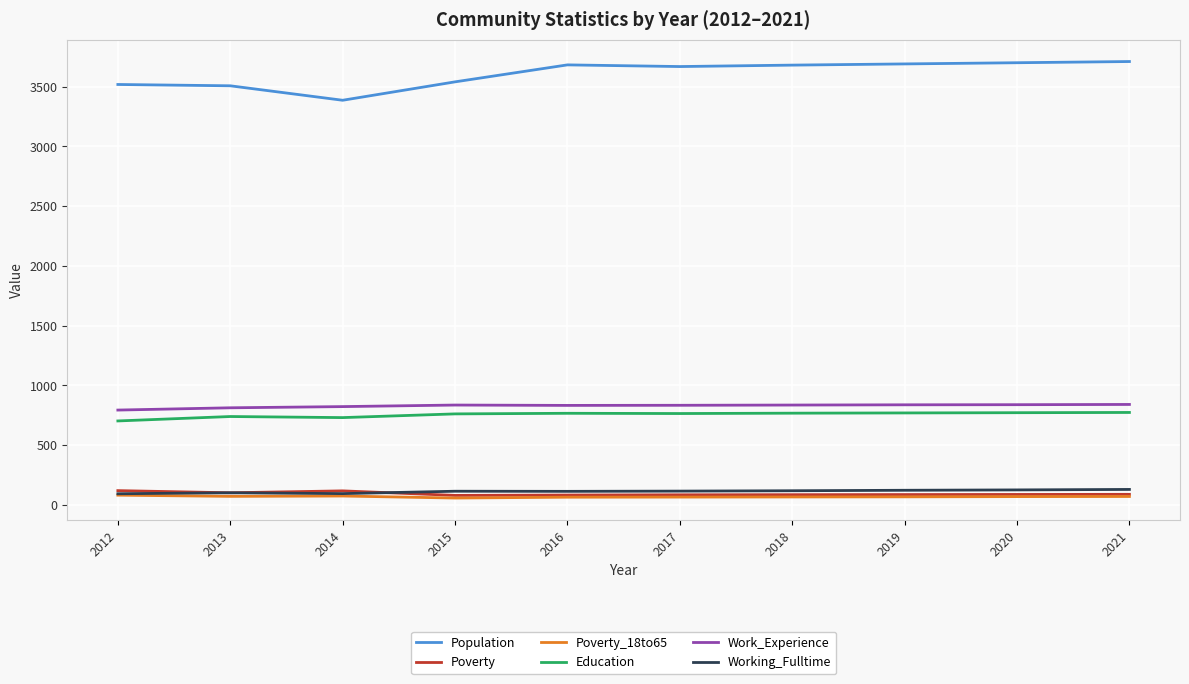

What is the maximum value for Poverty?

120